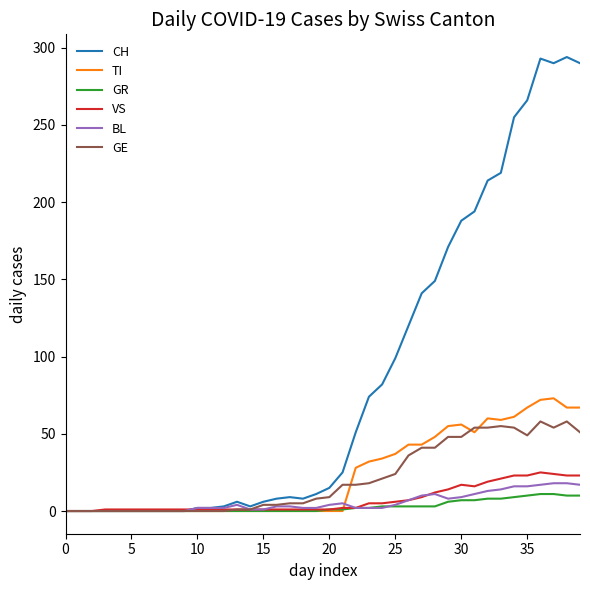

Which series has the widest spread of values?

CH